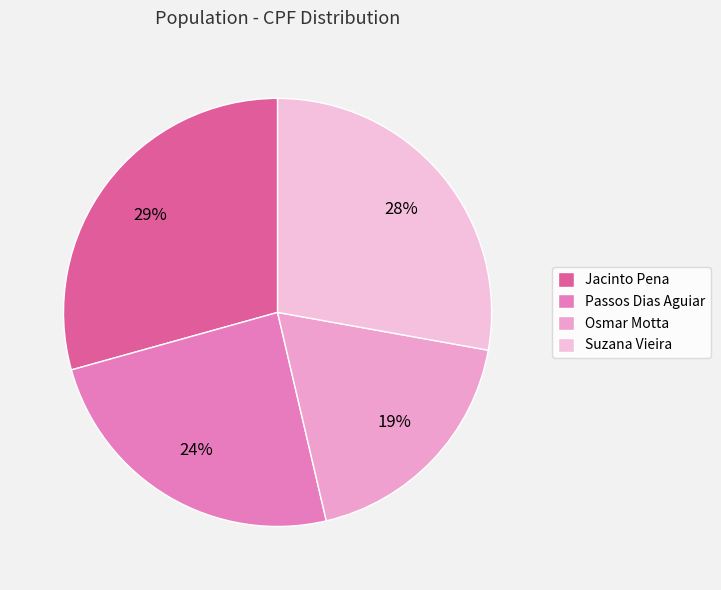

Is it true that Osmar Motta is 19% of the pie?

True